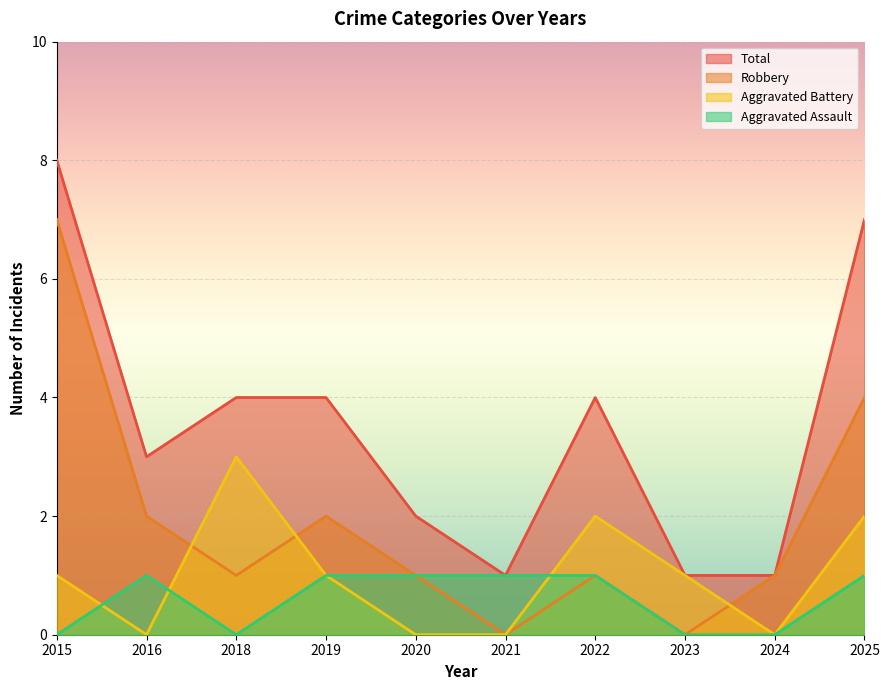

Is the value of Aggravated Assault at 2015 greater than the value of Aggravated Battery at 2022?

No